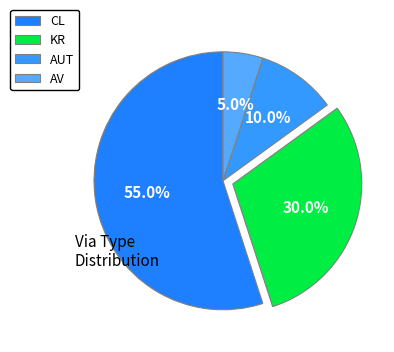

Which has a higher value, CL or AUT?

CL